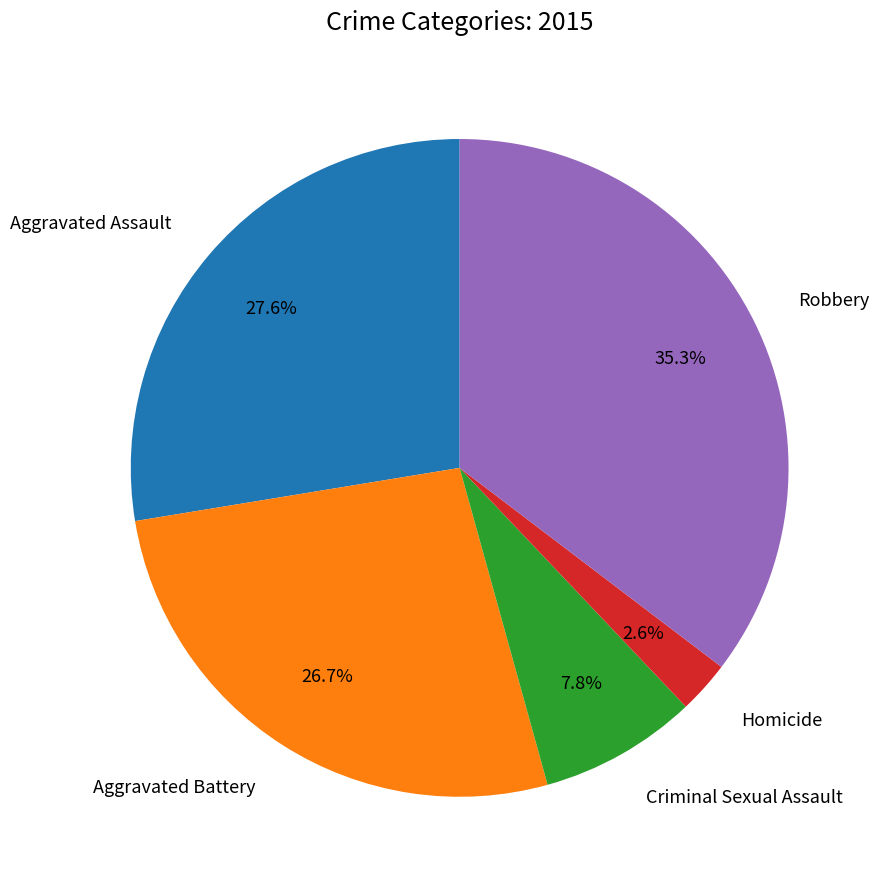

How many slices are in this pie chart?

5